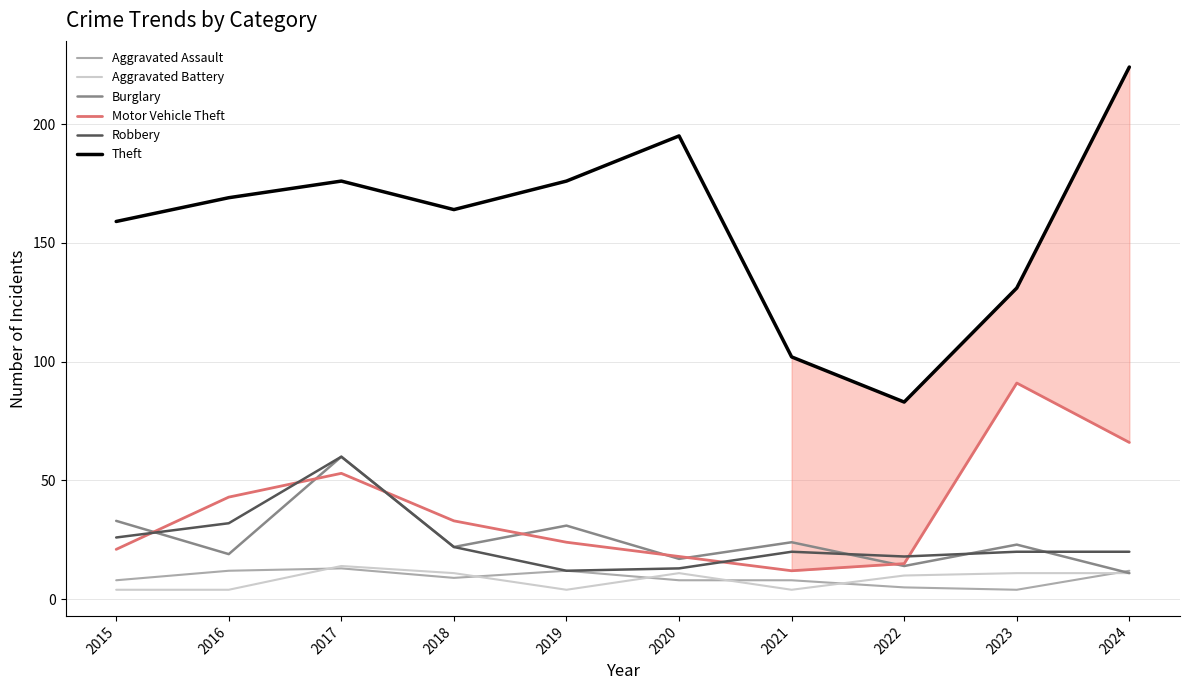

What is the lowest value of the Aggravated Assault series?

4